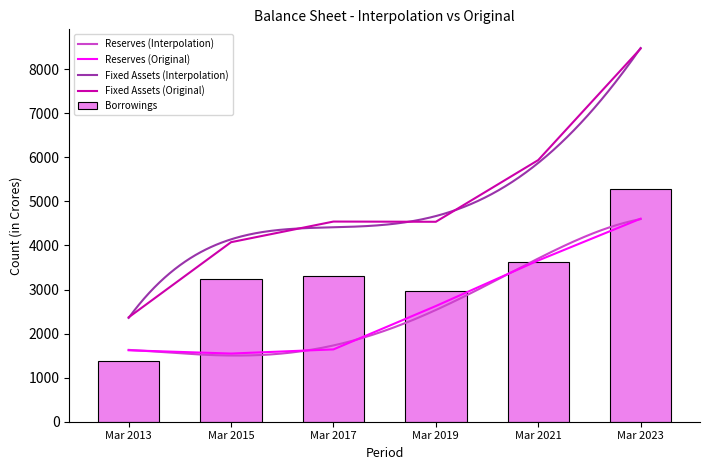

What is the minimum value for Borrowings?

1378